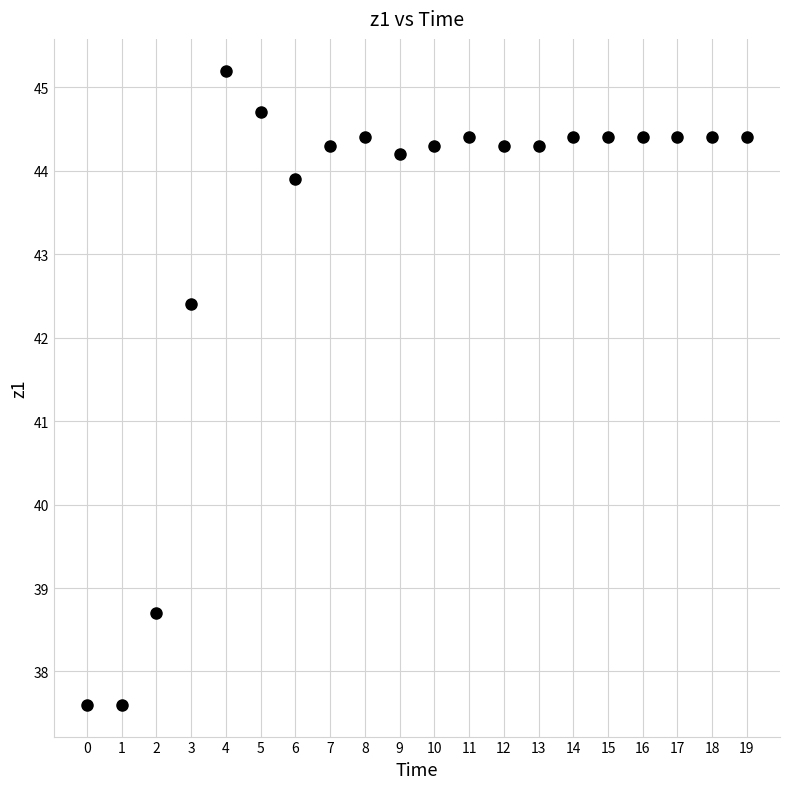

What is the range of Y values (max minus min)?

7.6